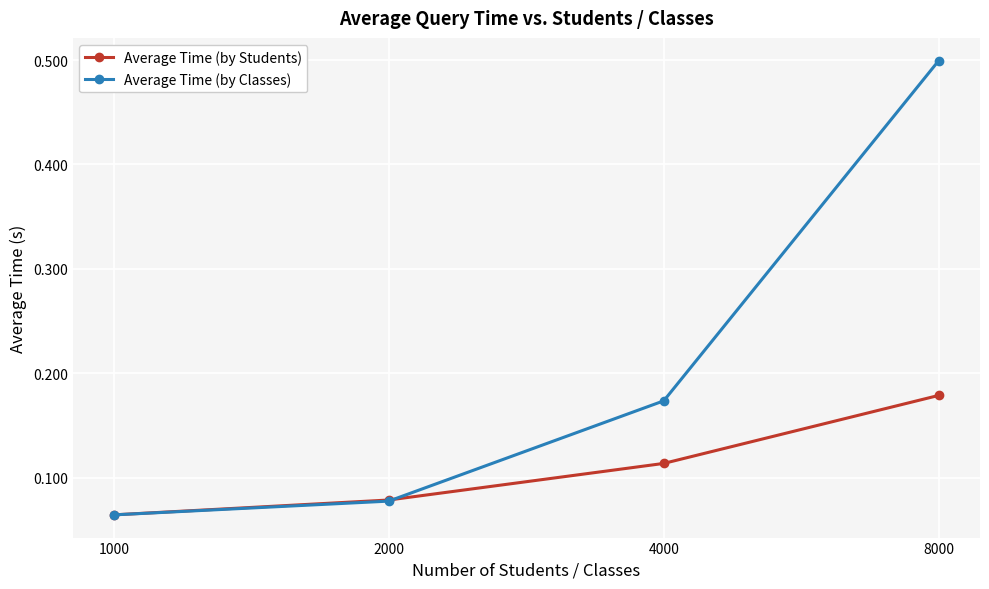

List the series in order of their peak value, highest first.

Average Time (by Classes), Average Time (by Students)